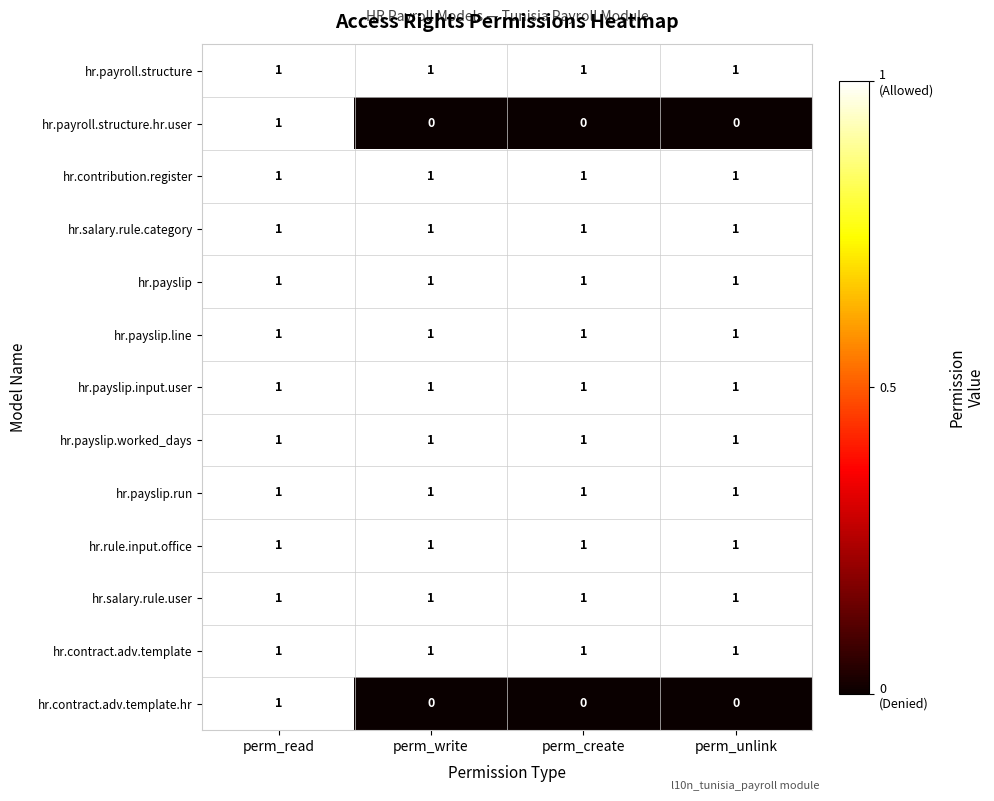

What is the sum of all hr.payslip.input.user values?

4